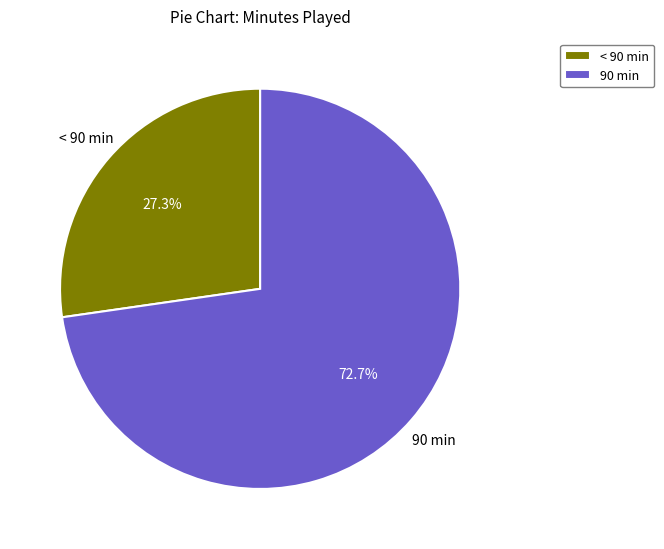

Which has a higher value, 90 min or < 90 min?

90 min